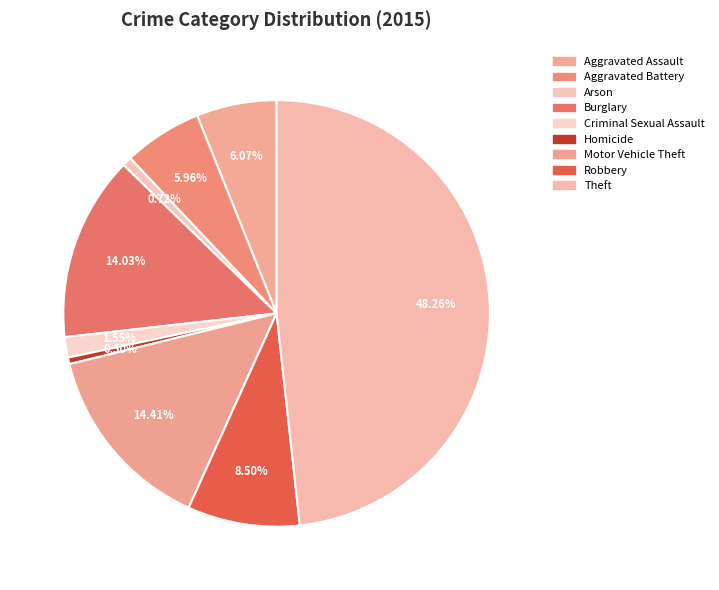

The Burglary slice represents 1% of the pie. True or false?

False